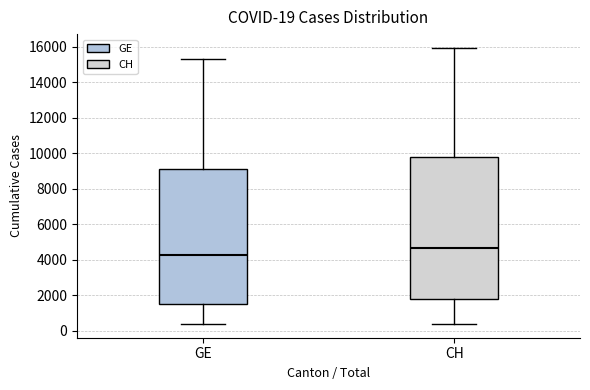

Comparing the boxes themselves (not the whiskers), which one is the tallest?

CH